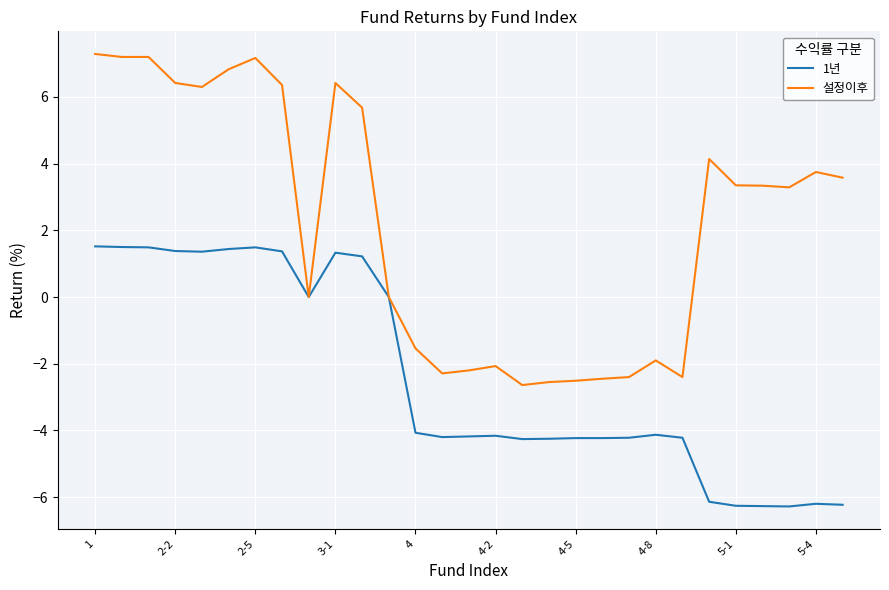

What are all the series names shown in the legend?

1년, 설정이후